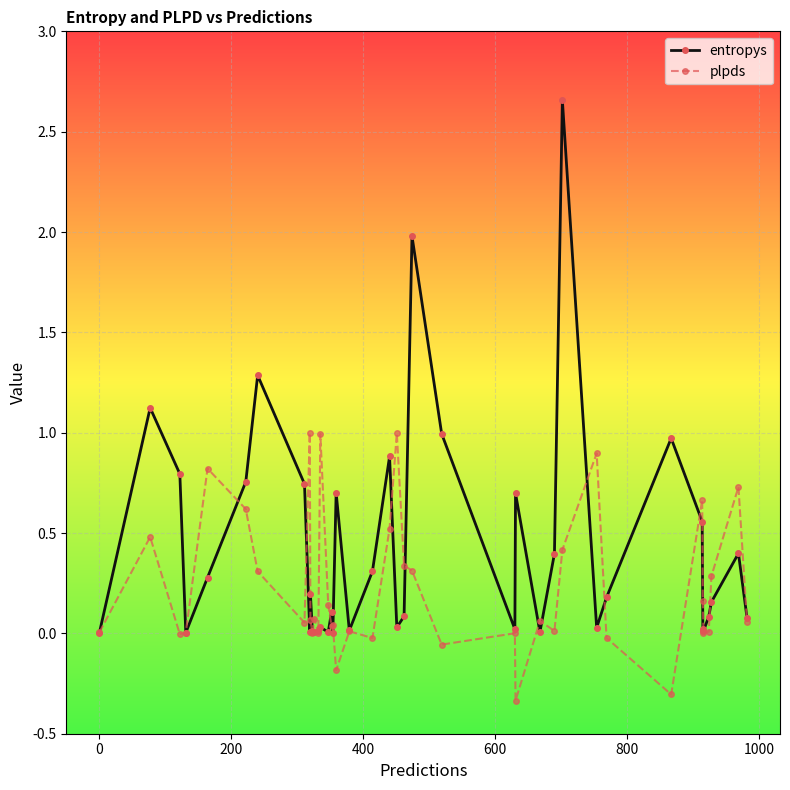

Which series has the largest total across all categories?

entropys